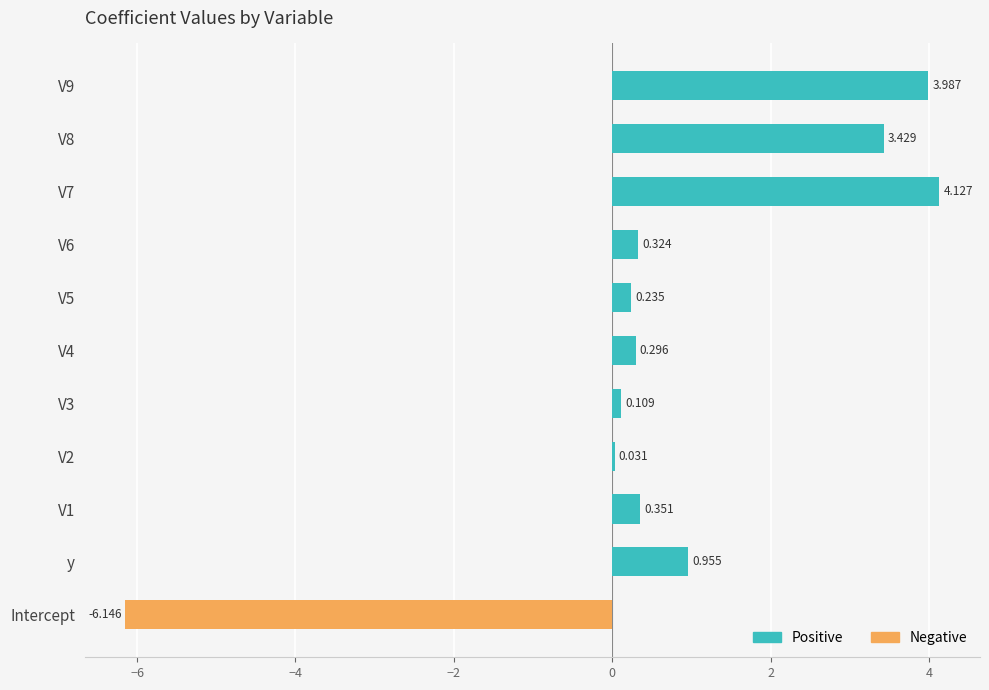

How many bars are there in each group?

2